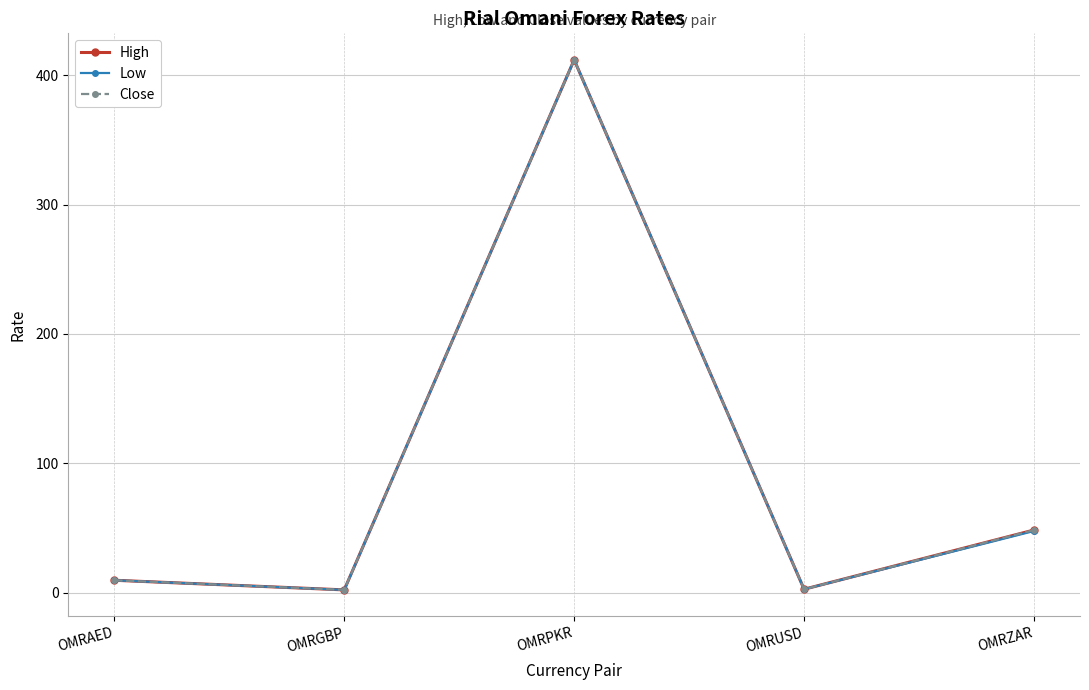

Does the chart display data point markers on the line(s)?

Yes